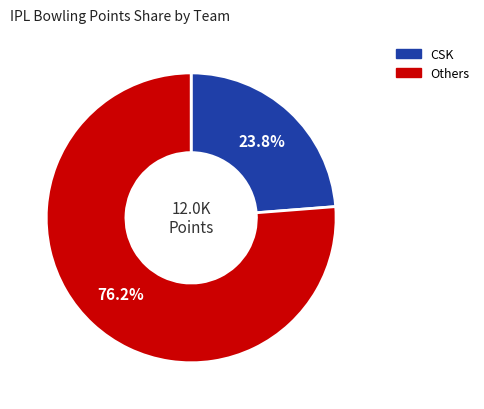

Is there a majority slice in this chart?

Yes